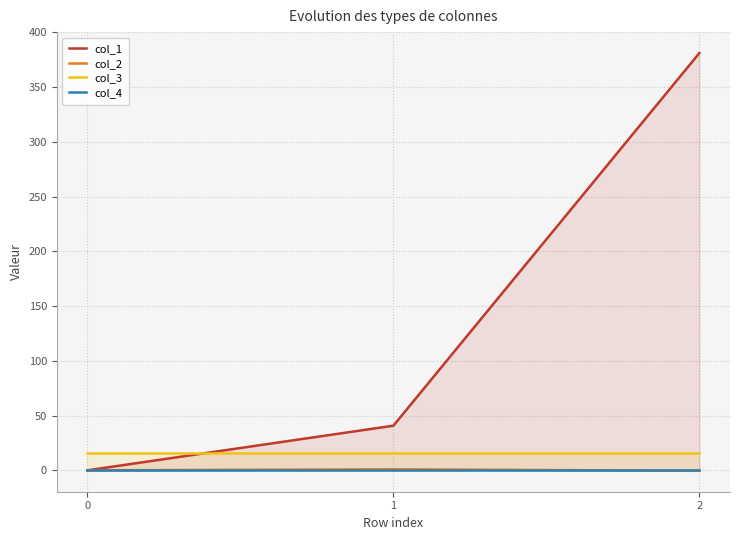

Which series changed the most between 1 and 2?

col_1